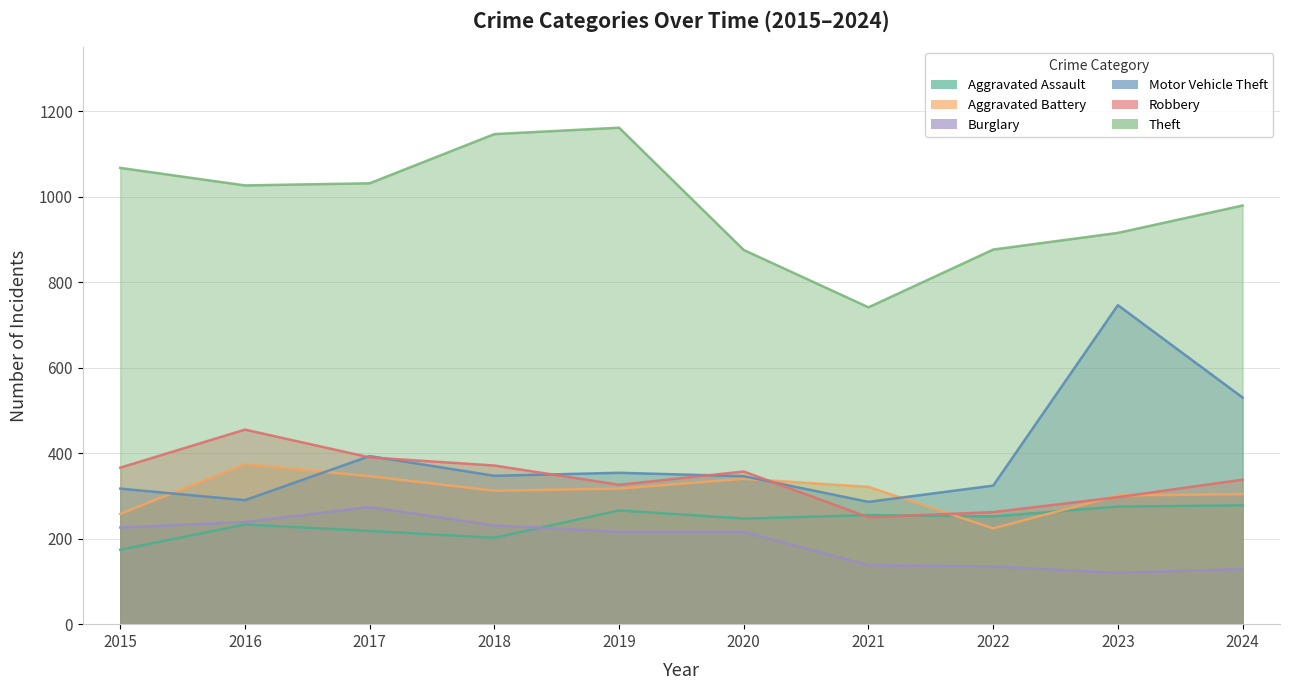

What is the average value of the Motor Vehicle Theft series?

393